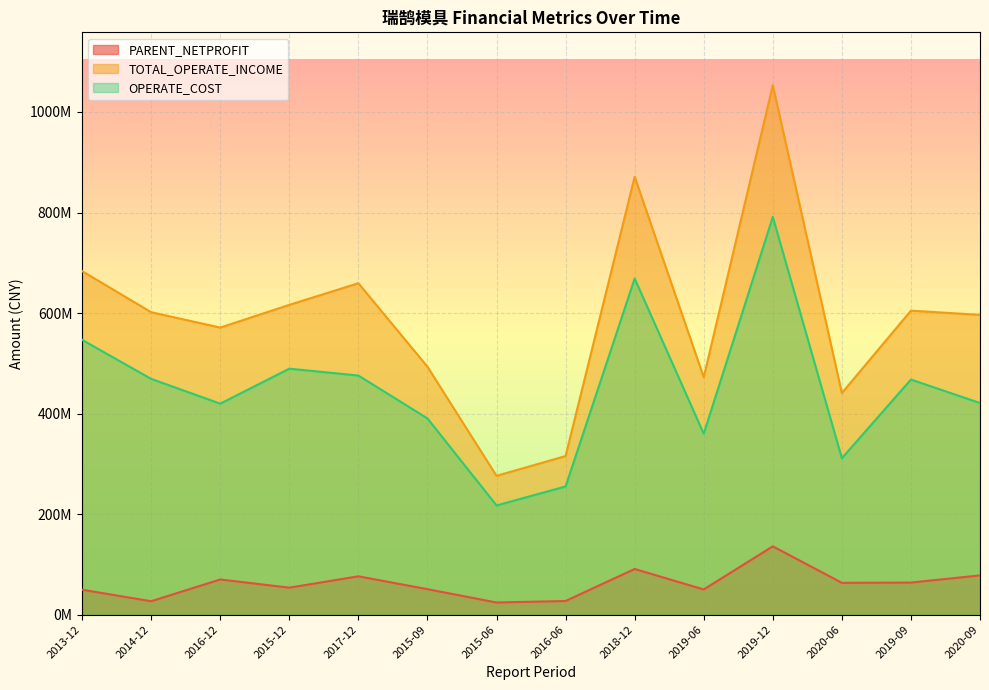

Reading left to right, list all the values displayed in this chart.

PARENT_NETPROFIT: 2013-12=49607400.1	2014-12=26743024.9	2016-12=69960979.6	2015-12=53724011.9	2017-12=76286034.6	2015-09=50675983.2	2015-06=24198431.4	2016-06=27173917.4	2018-12=90864126.8	2019-06=50136101.2	2019-12=135905667.6	2020-06=63307067.0	2019-09=63821125.5	2020-09=78095834.2
TOTAL_OPERATE_INCOME: 2013-12=683411254.9	2014-12=601634846.2	2016-12=571072814.5	2015-12=616286799.2	2017-12=659310293.0	2015-09=493243056.1	2015-06=276177763.1	2016-06=315532220.2	2018-12=871099035.2	2019-06=472265375.4	2019-12=1053092373.2	2020-06=440802743.5	2019-09=604804420.2	2020-09=596369217.9
OPERATE_COST: 2013-12=546664635.7	2014-12=469005554.2	2016-12=419733535.5	2015-12=489314436.6	2017-12=475661002.7	2015-09=390412817.5	2015-06=217300196.3	2016-06=255004817.9	2018-12=668729405.5	2019-06=359914789.3	2019-12=791194251.5	2020-06=311190428.9	2019-09=467748266.7	2020-09=420976582.6